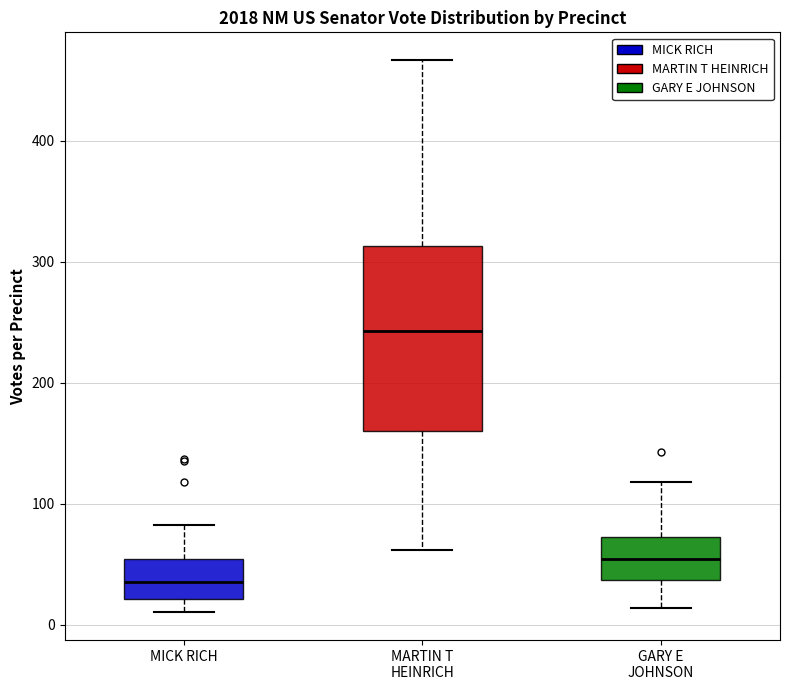

Reading left to right, read every box against the y-axis: the position of its median line, the range the box covers, and the ends of its whiskers. The values are not printed on the chart, so give them approximately, as read against the axis.

MICK RICH: median 40, box 20 to 50, whiskers 10 to 80
MARTIN T HEINRICH: median 240, box 160 to 310, whiskers 60 to 470
GARY E JOHNSON: median 50, box 40 to 70, whiskers 10 to 120